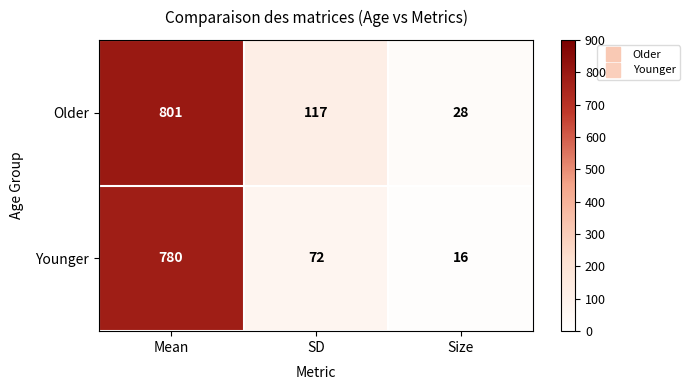

What is the total value across all series at Mean?

1581